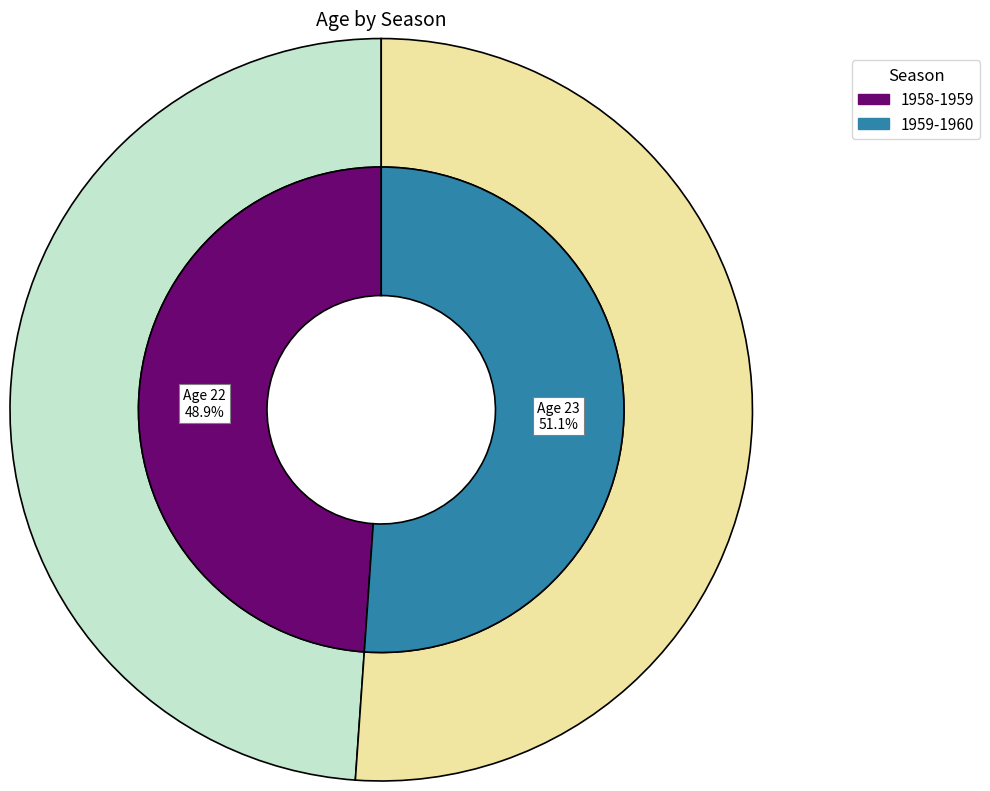

Which category has the smallest portion of the pie?

1958-1959